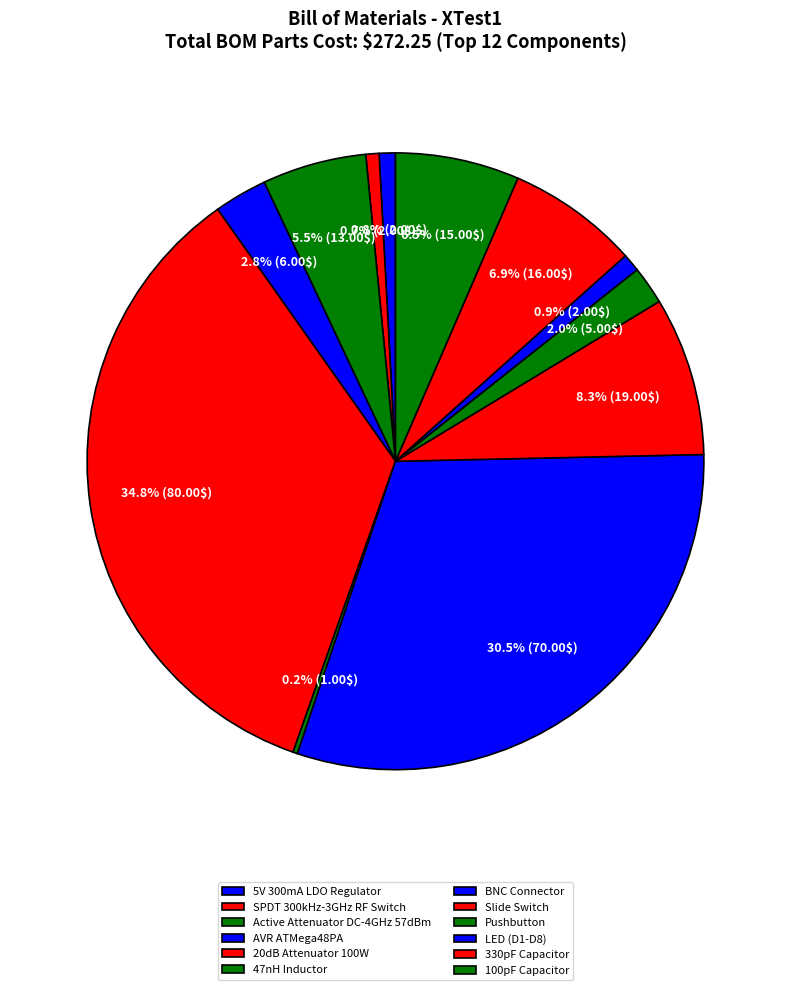

Which category has the biggest portion of the pie?

20dB Attenuator 100W